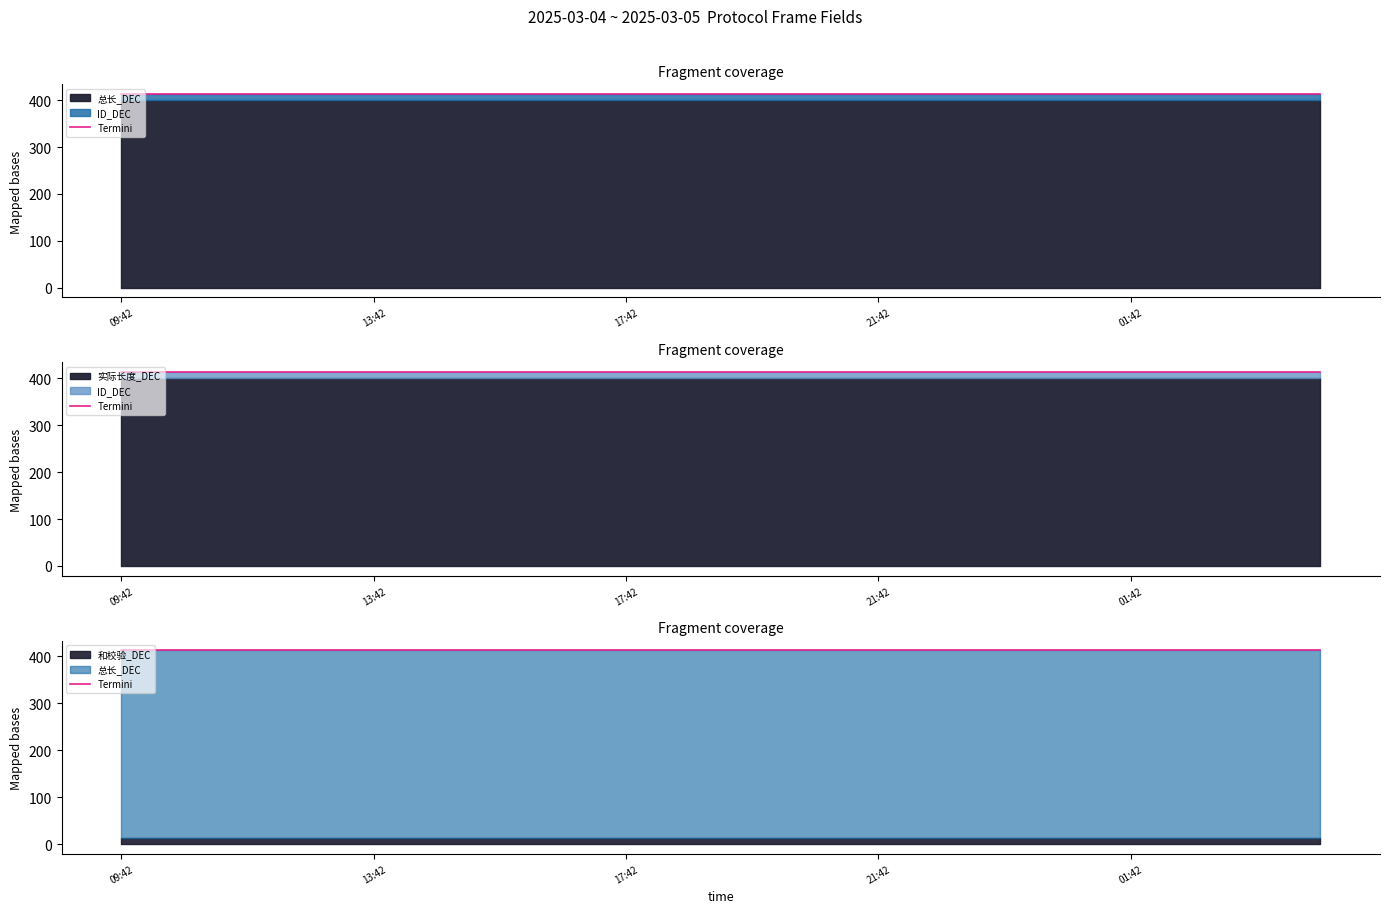

Reading right to left, transcribe all the data shown in this chart.

总长_DEC: 2025-03-05 04:42:06=400	2025-03-05 03:42:06=400	2025-03-05 02:42:06=400	2025-03-05 01:42:06=400	2025-03-05 00:42:06=400	2025-03-04 23:42:06=400	2025-03-04 22:42:06=400	2025-03-04 21:42:06=400	2025-03-04 20:42:06=400	2025-03-04 19:42:06=400	2025-03-04 18:42:06=400	2025-03-04 17:42:06=400	2025-03-04 16:42:06=400	2025-03-04 15:42:06=400	2025-03-04 14:42:06=400	2025-03-04 13:42:06=400	2025-03-04 12:42:06=400	2025-03-04 11:42:06=400	2025-03-04 10:42:06=400	2025-03-04 09:42:06=400
ID_DEC: 2025-03-05 04:42:06=13	2025-03-05 03:42:06=13	2025-03-05 02:42:06=13	2025-03-05 01:42:06=13	2025-03-05 00:42:06=13	2025-03-04 23:42:06=13	2025-03-04 22:42:06=13	2025-03-04 21:42:06=13	2025-03-04 20:42:06=13	2025-03-04 19:42:06=13	2025-03-04 18:42:06=13	2025-03-04 17:42:06=13	2025-03-04 16:42:06=13	2025-03-04 15:42:06=13	2025-03-04 14:42:06=13	2025-03-04 13:42:06=13	2025-03-04 12:42:06=13	2025-03-04 11:42:06=13	2025-03-04 10:42:06=13	2025-03-04 09:42:06=13
实际长度_DEC: 2025-03-05 04:42:06=400	2025-03-05 03:42:06=400	2025-03-05 02:42:06=400	2025-03-05 01:42:06=400	2025-03-05 00:42:06=400	2025-03-04 23:42:06=400	2025-03-04 22:42:06=400	2025-03-04 21:42:06=400	2025-03-04 20:42:06=400	2025-03-04 19:42:06=400	2025-03-04 18:42:06=400	2025-03-04 17:42:06=400	2025-03-04 16:42:06=400	2025-03-04 15:42:06=400	2025-03-04 14:42:06=400	2025-03-04 13:42:06=400	2025-03-04 12:42:06=400	2025-03-04 11:42:06=400	2025-03-04 10:42:06=400	2025-03-04 09:42:06=400
和校验_DEC: 2025-03-05 04:42:06=13	2025-03-05 03:42:06=13	2025-03-05 02:42:06=13	2025-03-05 01:42:06=13	2025-03-05 00:42:06=13	2025-03-04 23:42:06=13	2025-03-04 22:42:06=13	2025-03-04 21:42:06=13	2025-03-04 20:42:06=13	2025-03-04 19:42:06=13	2025-03-04 18:42:06=13	2025-03-04 17:42:06=13	2025-03-04 16:42:06=13	2025-03-04 15:42:06=13	2025-03-04 14:42:06=13	2025-03-04 13:42:06=13	2025-03-04 12:42:06=13	2025-03-04 11:42:06=13	2025-03-04 10:42:06=13	2025-03-04 09:42:06=13